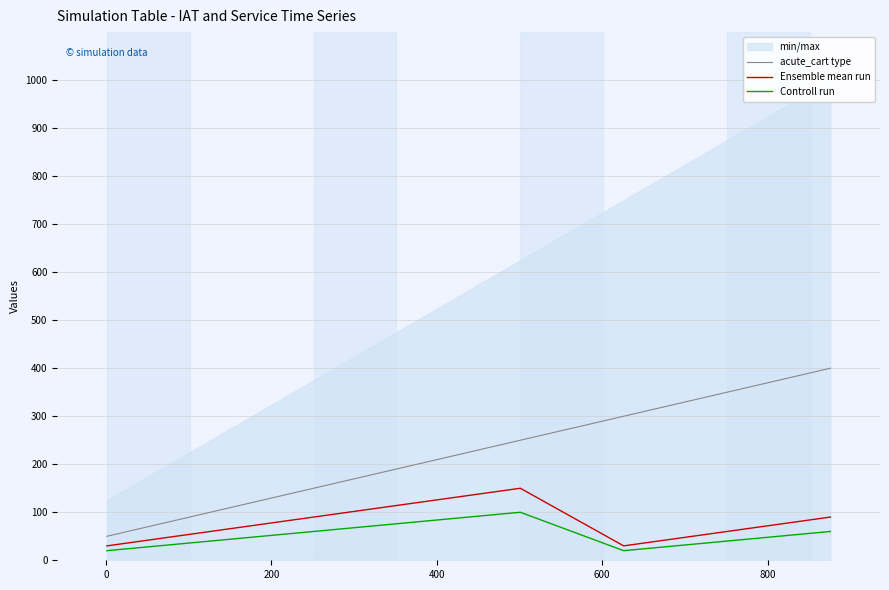

What is the highest value of the acute_cart type series?

400